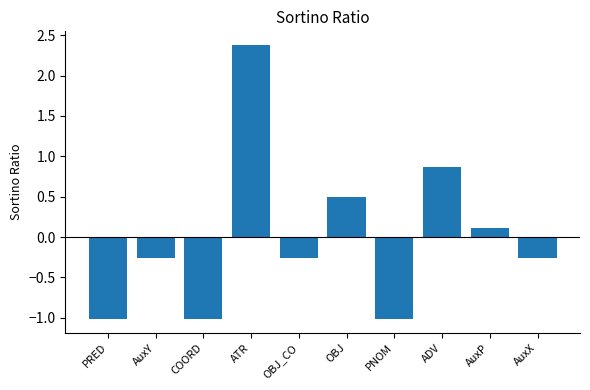

Which category has the highest value across all series?

ATR